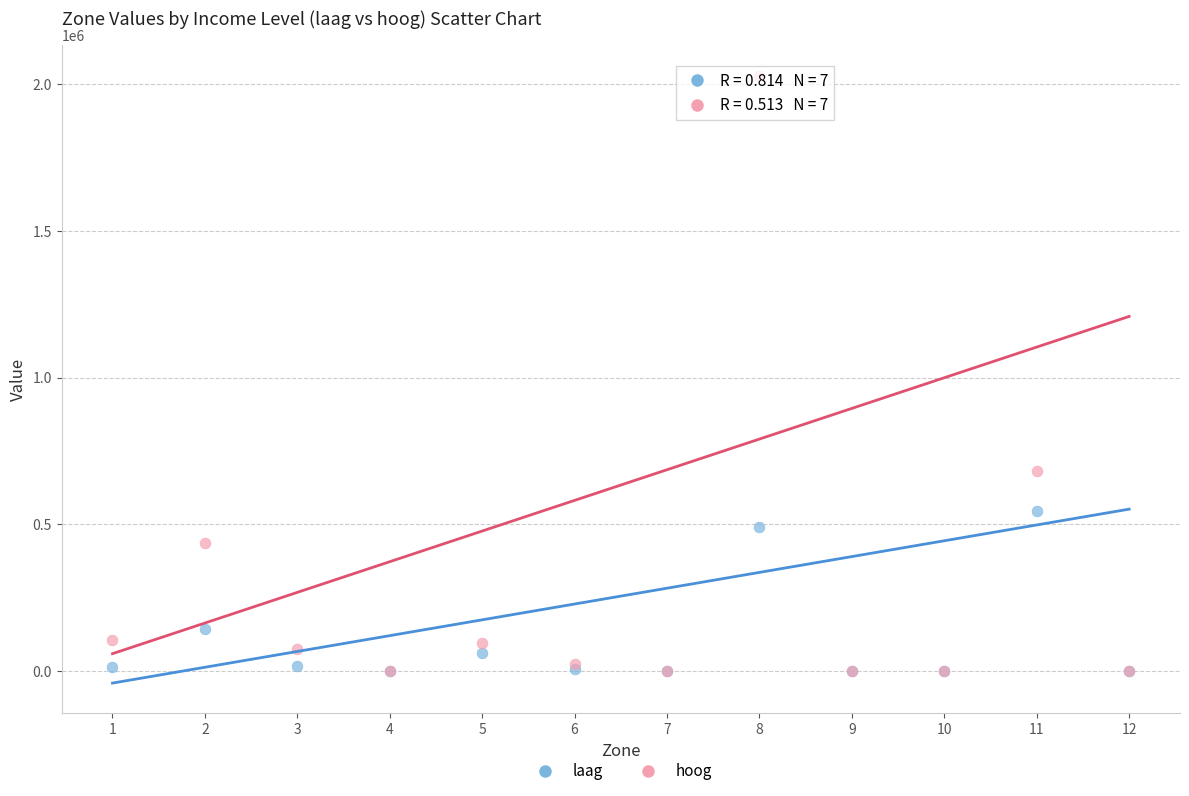

In the hoog series, what Y value is closest to 1014727?

680032.6